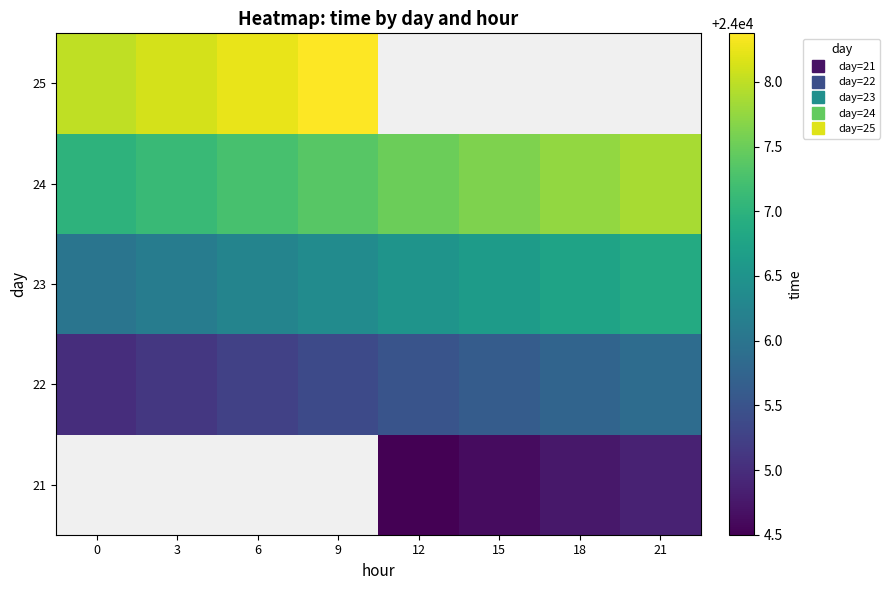

List the series in order of their peak value, lowest first.

21, 22, 23, 24, 25